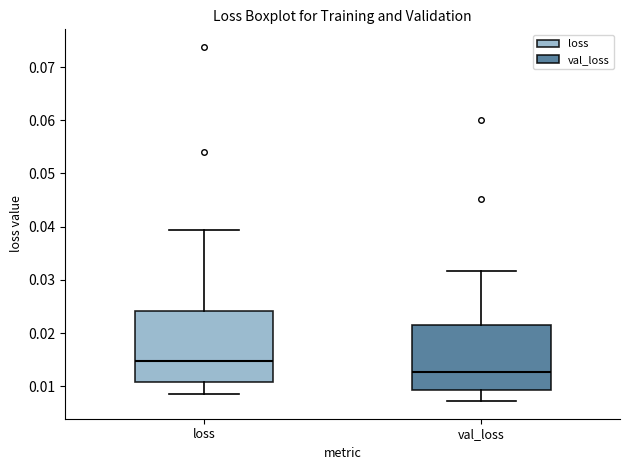

Comparing the boxes themselves (not the whiskers), which one is the tallest?

loss